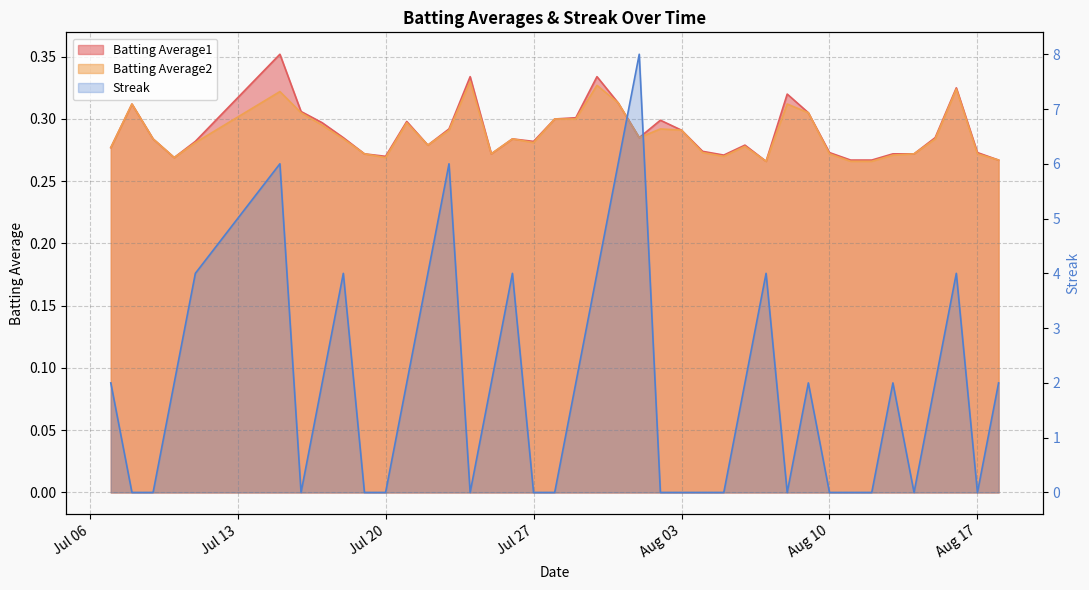

Which series has the largest range (max minus min)?

Streak